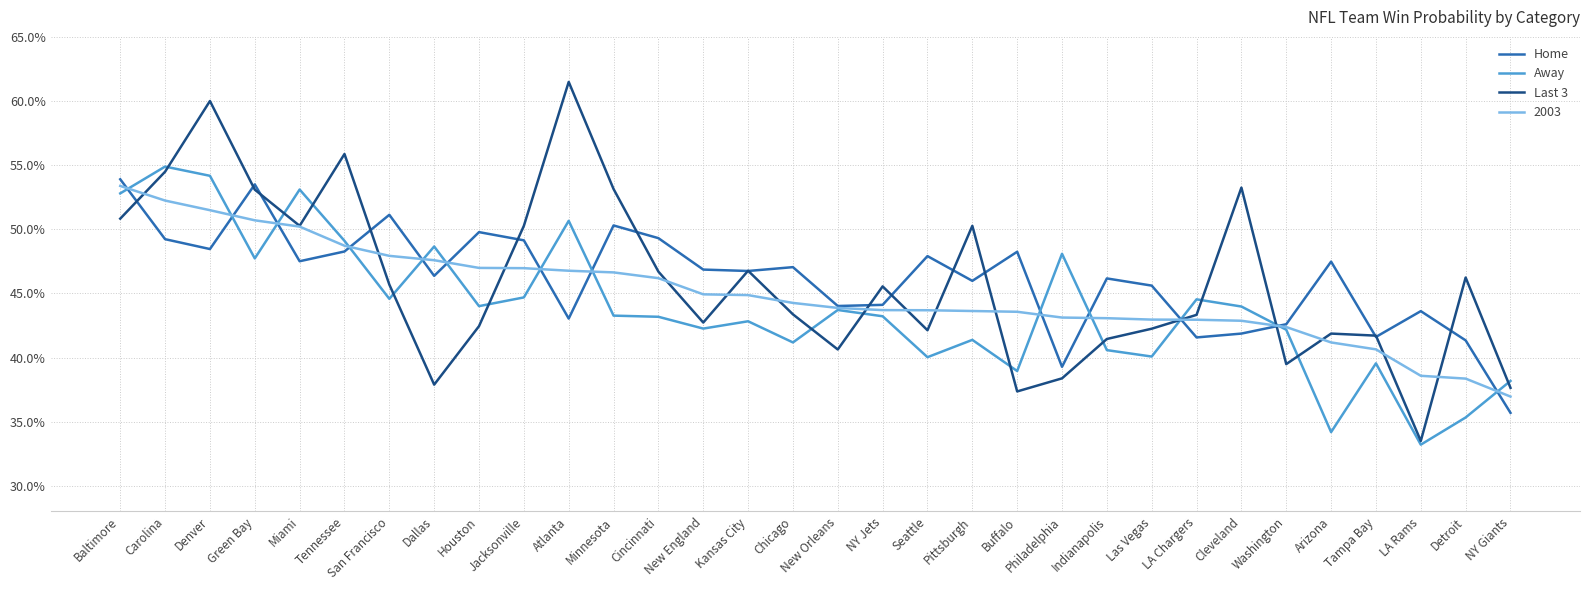

Is the value of Home at LA Rams greater than the value of Away at NY Jets?

Yes